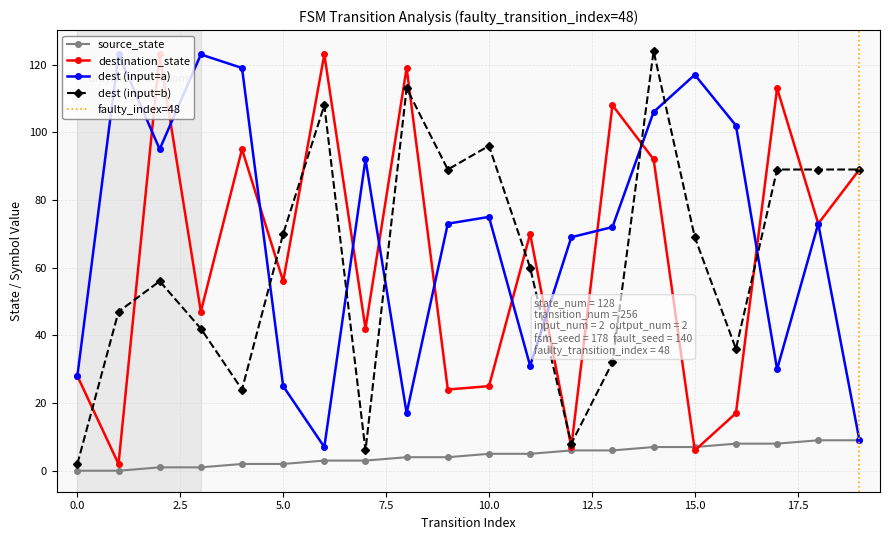

How many times do destination_state and input_b_dest cross each other?

11